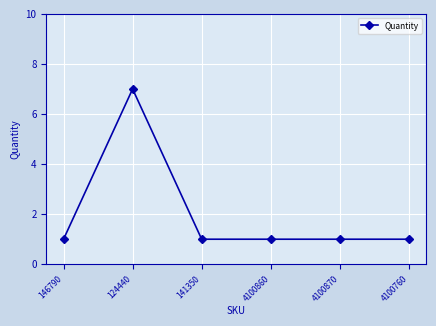

What position from the right is 4100870?

2